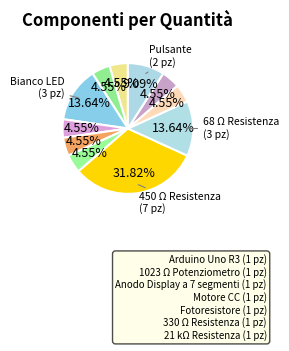

How many slices are in this pie chart?

11